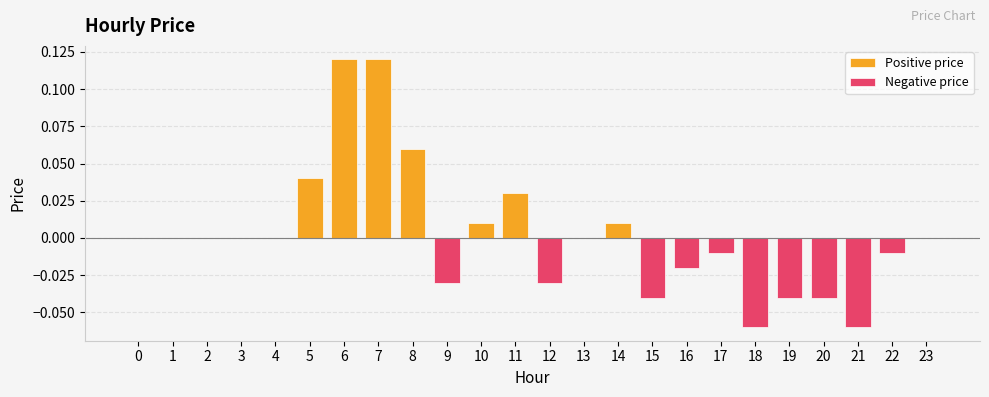

Are the bars horizontal?

No